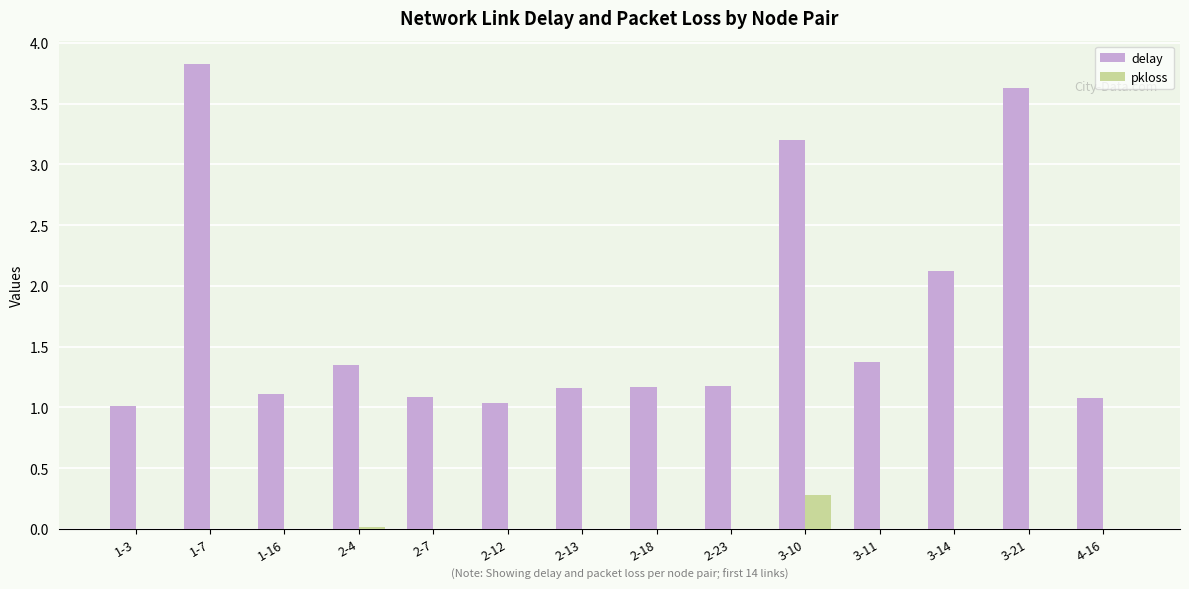

Is the value of pkloss at 2-18 greater than the value of delay at 3-14?

No